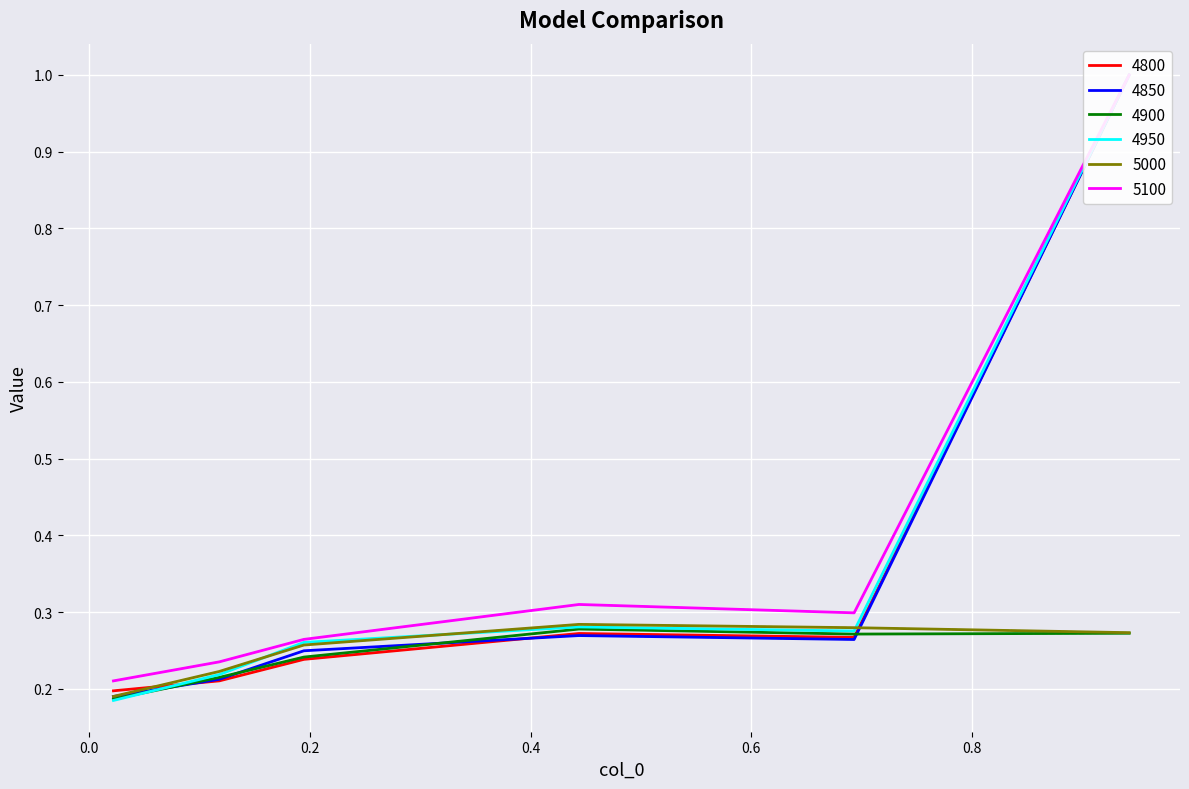

At which label does 4850 reach its peak?

0.9424657534246575